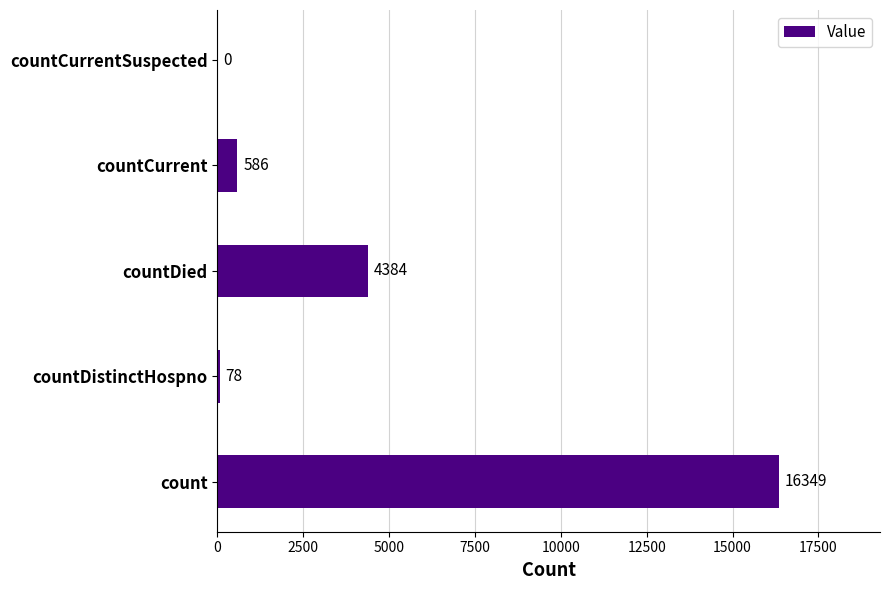

What is the maximum value shown in the chart?

16349